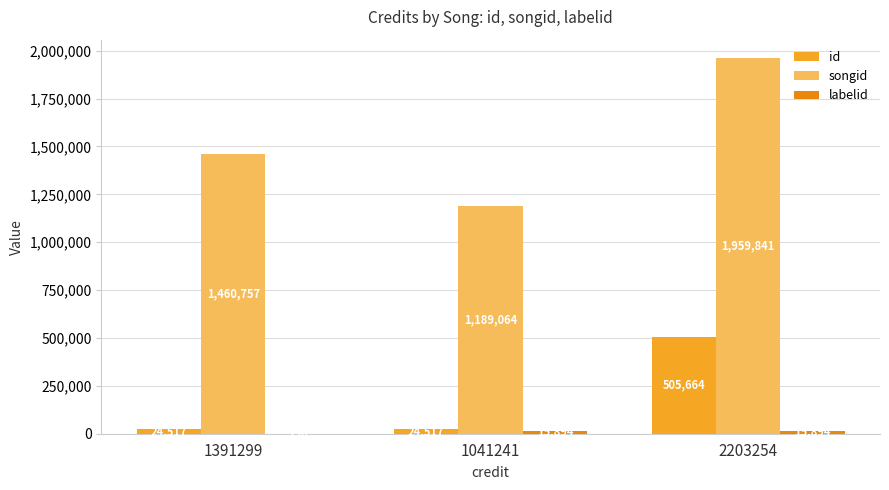

List the series in order of their peak value, highest first.

songid, id, labelid